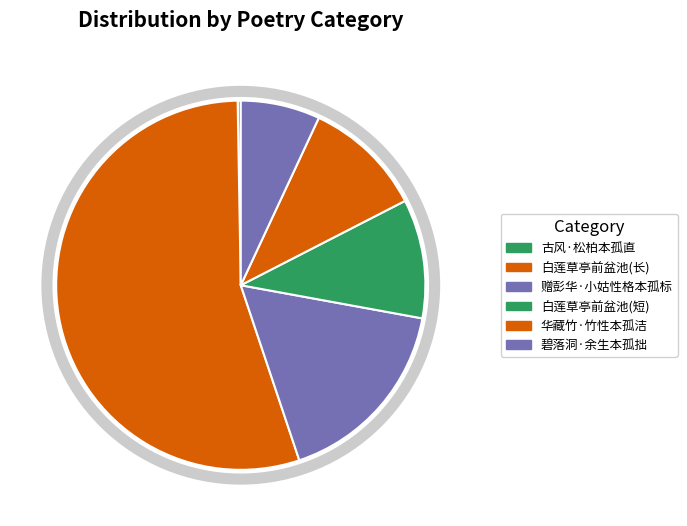

Is 碧落洞·余生本孤拙 the majority of the pie?

No